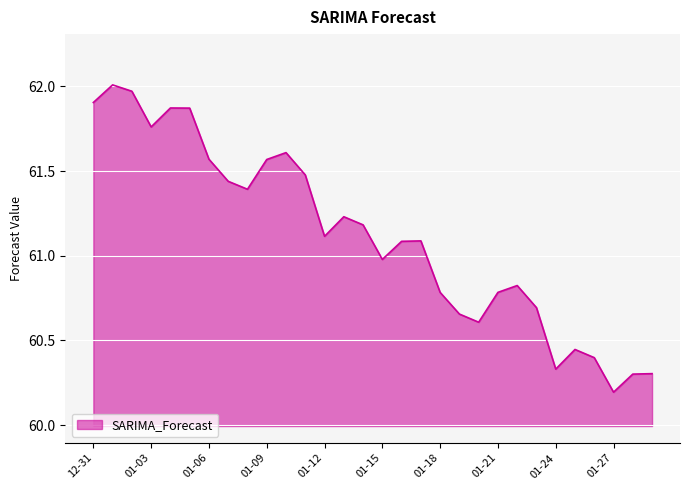

What is the difference between the second highest and second lowest values?

1.7